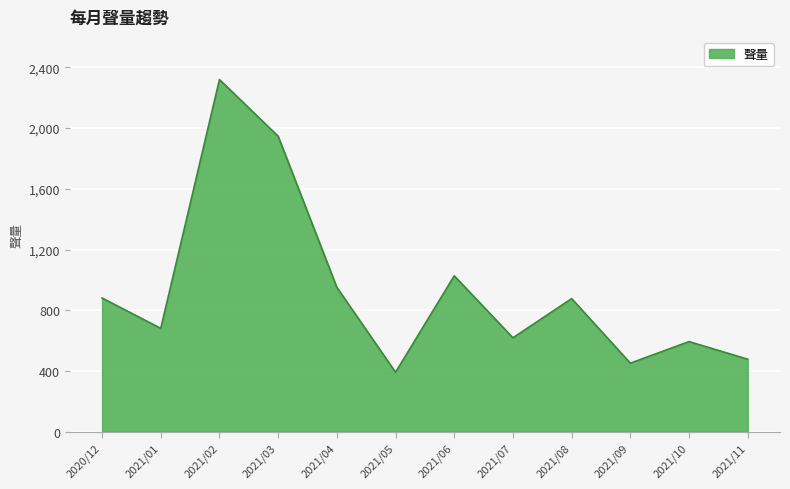

What is the difference between the maximum and minimum values?

1927